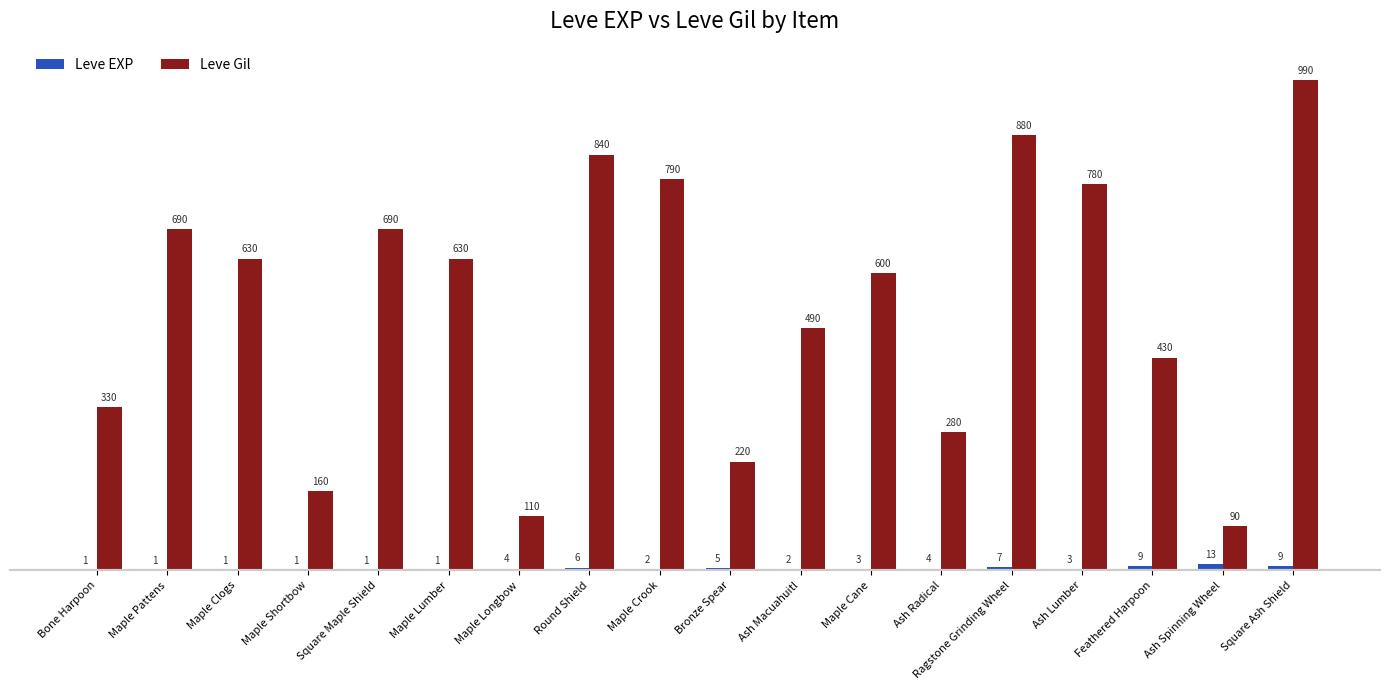

Is it true that Leve Gil equals 679 at Ash Macuahuitl?

False